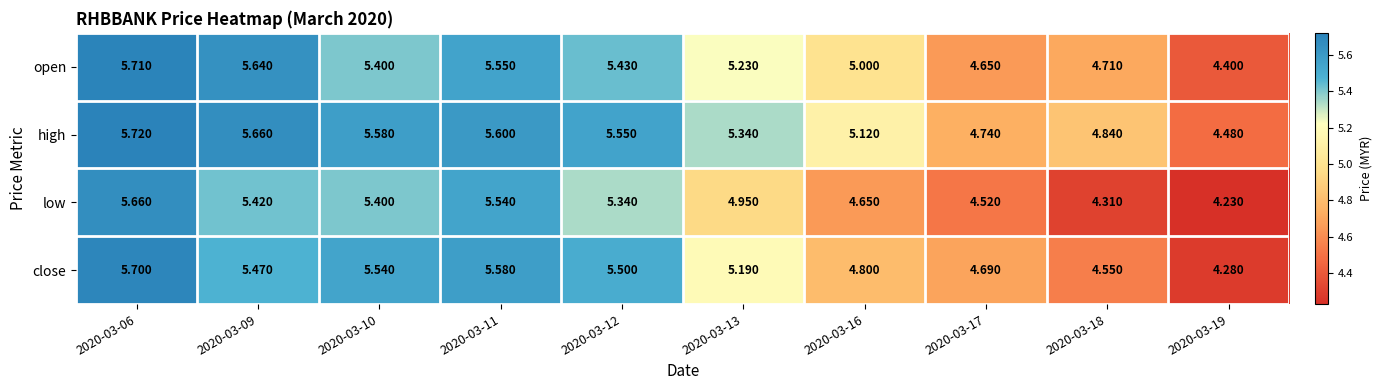

Which series has the largest range (max minus min)?

low